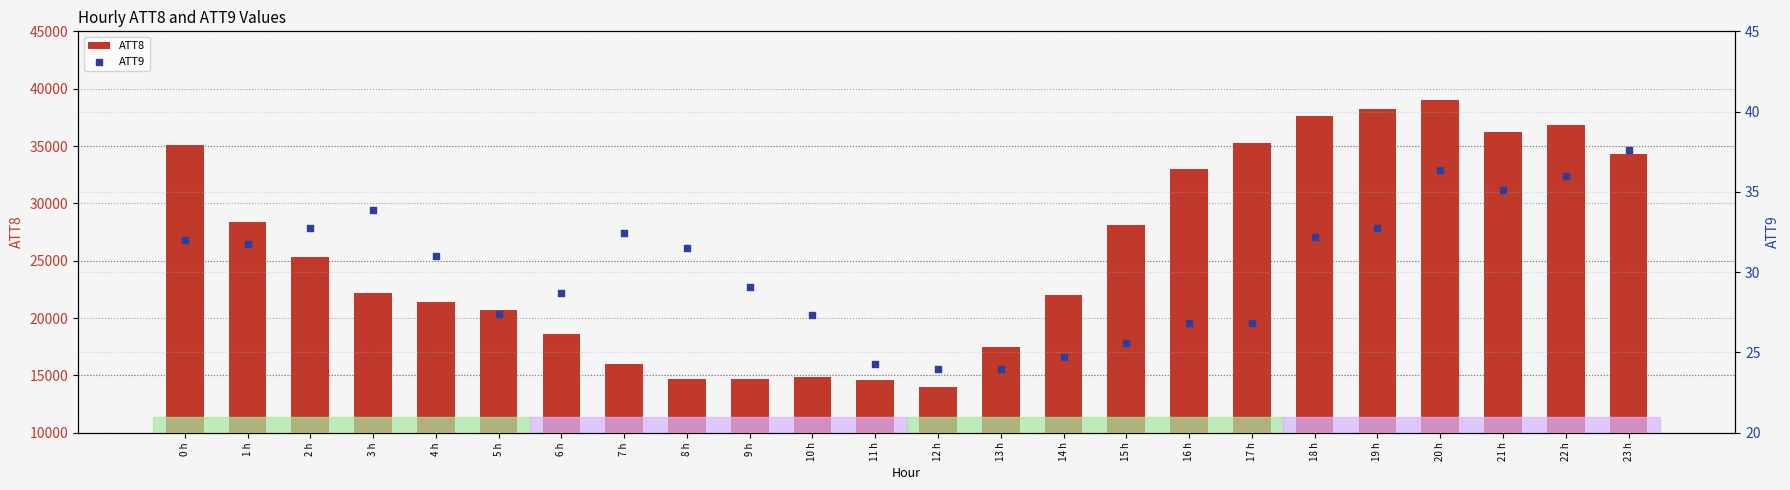

What are all the series names shown in the legend?

ATT8, ATT9